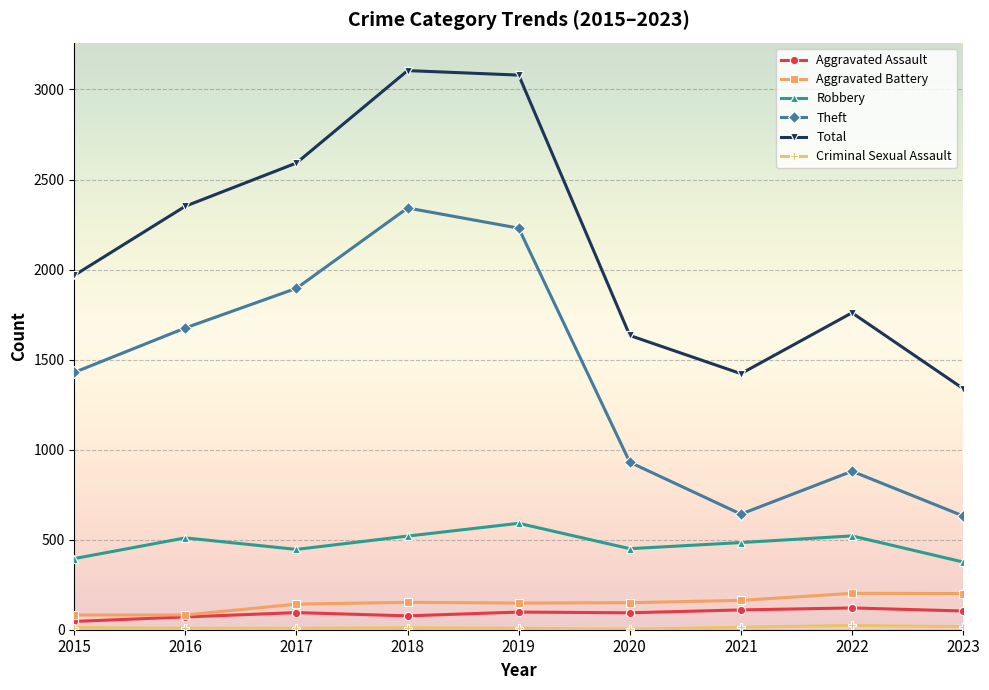

True or false: Robbery and Theft cross at least once.

False